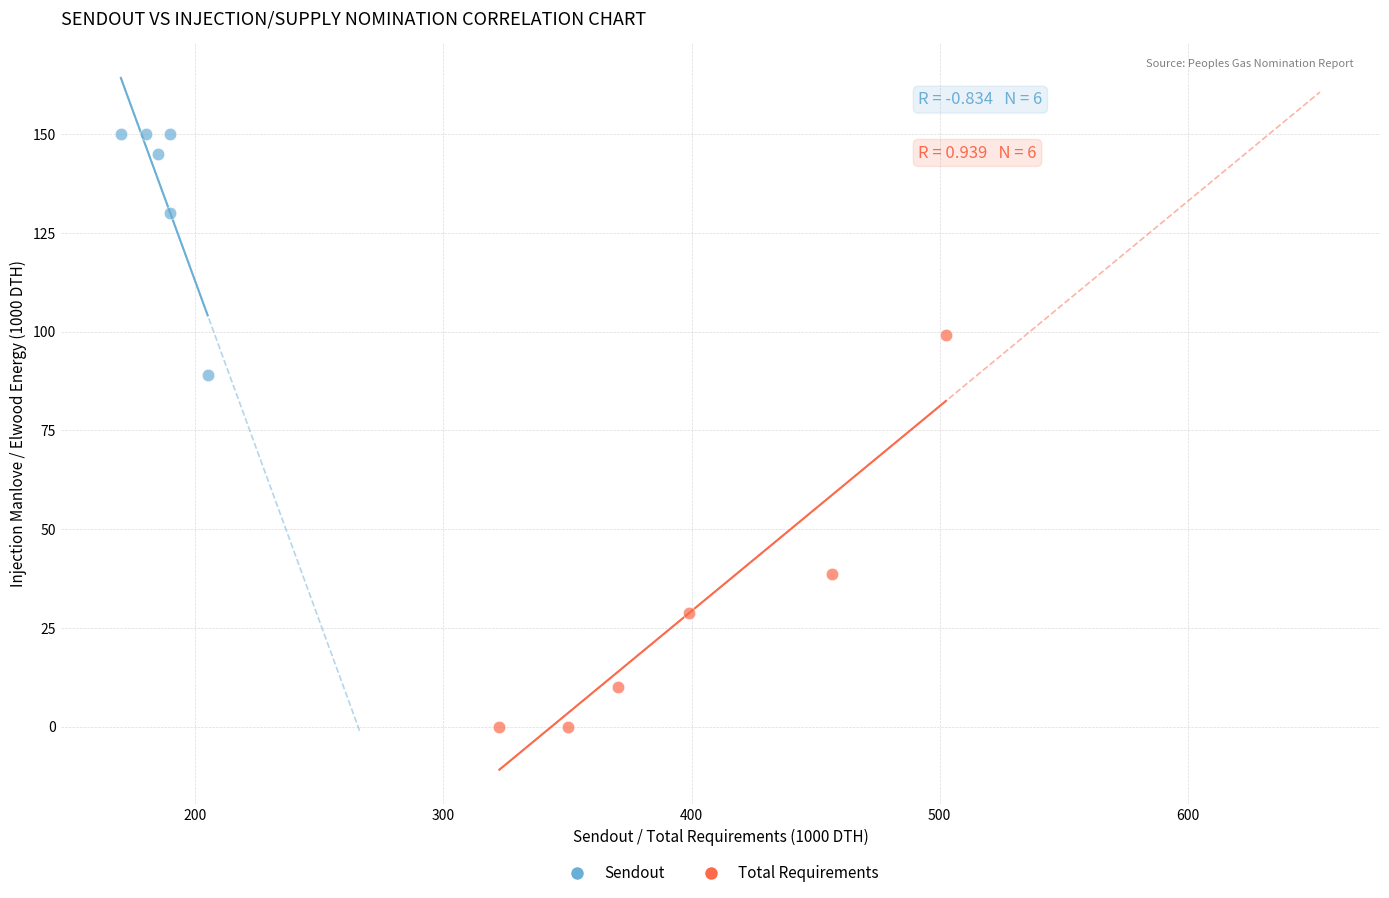

Which series has the largest Y range (max minus min)?

Total Requirements